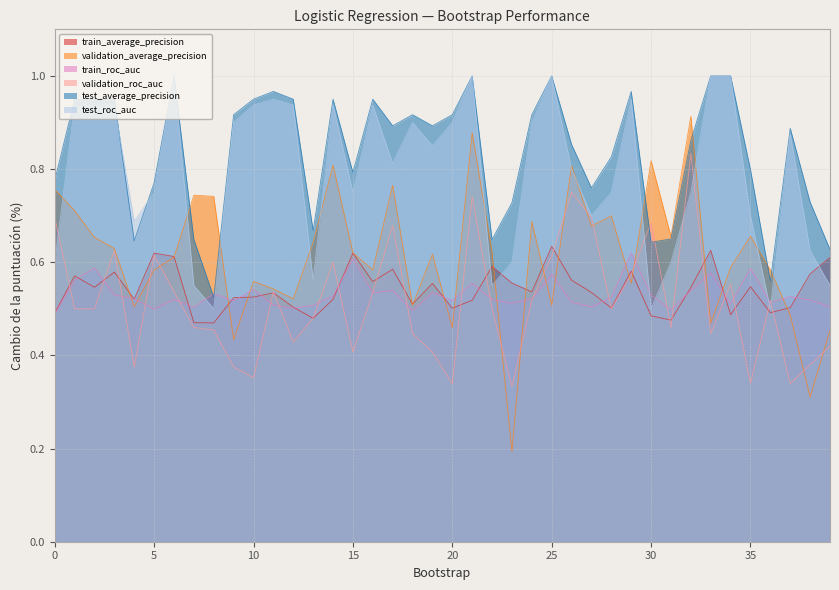

The train_roc_auc series shows 0.8 at 20. True or false?

False